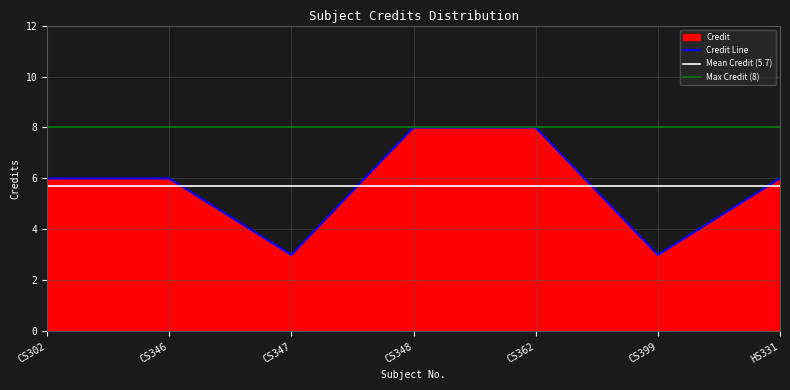

The value of Credit Line at CS346 is 6. True or false?

True